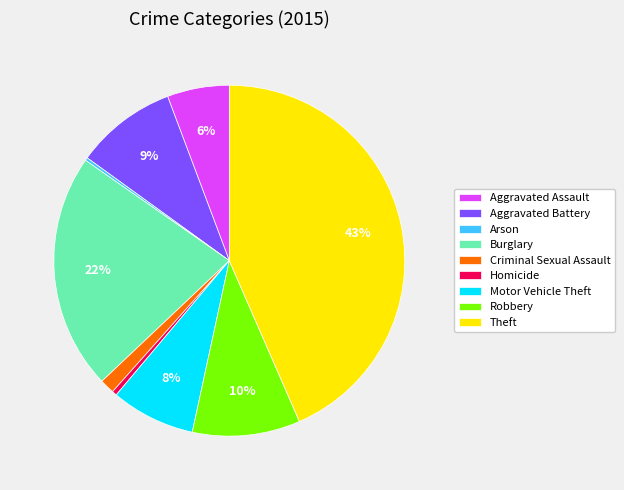

Between Homicide and Aggravated Battery, which is larger?

Aggravated Battery